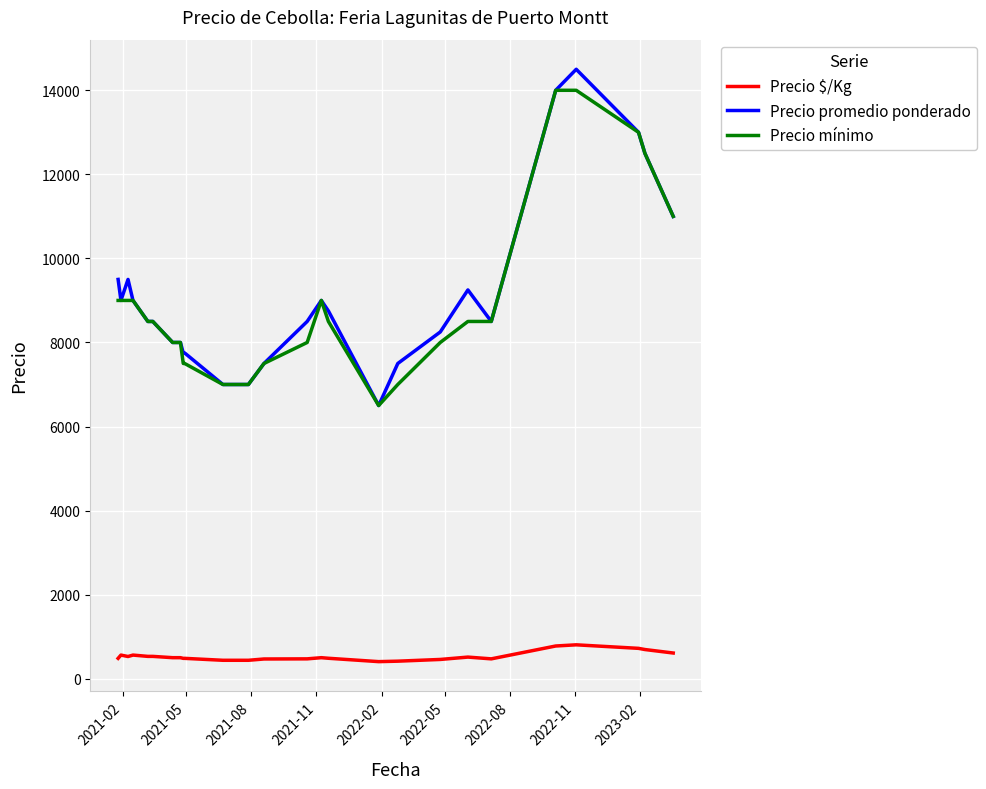

Which series has the widest spread of values?

Precio promedio ponderado